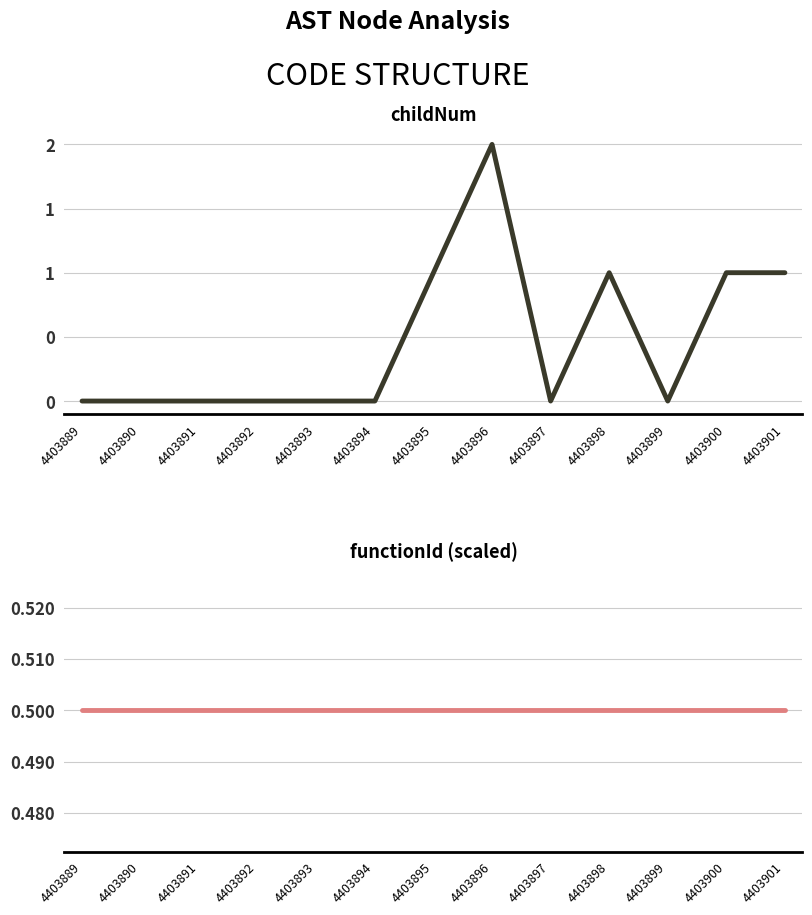

List the labels in order of childNum value, smallest first.

4403889, 4403890, 4403891, 4403892, 4403893, 4403894, 4403897, 4403899, 4403895, 4403898, 4403900, 4403901, 4403896